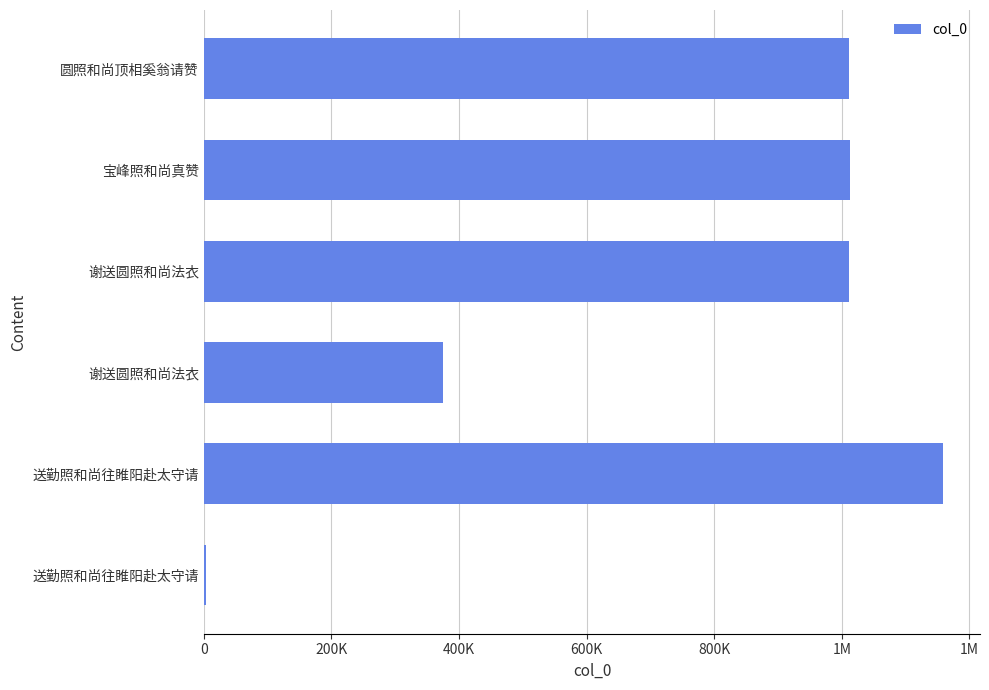

Are the bars horizontal?

Yes